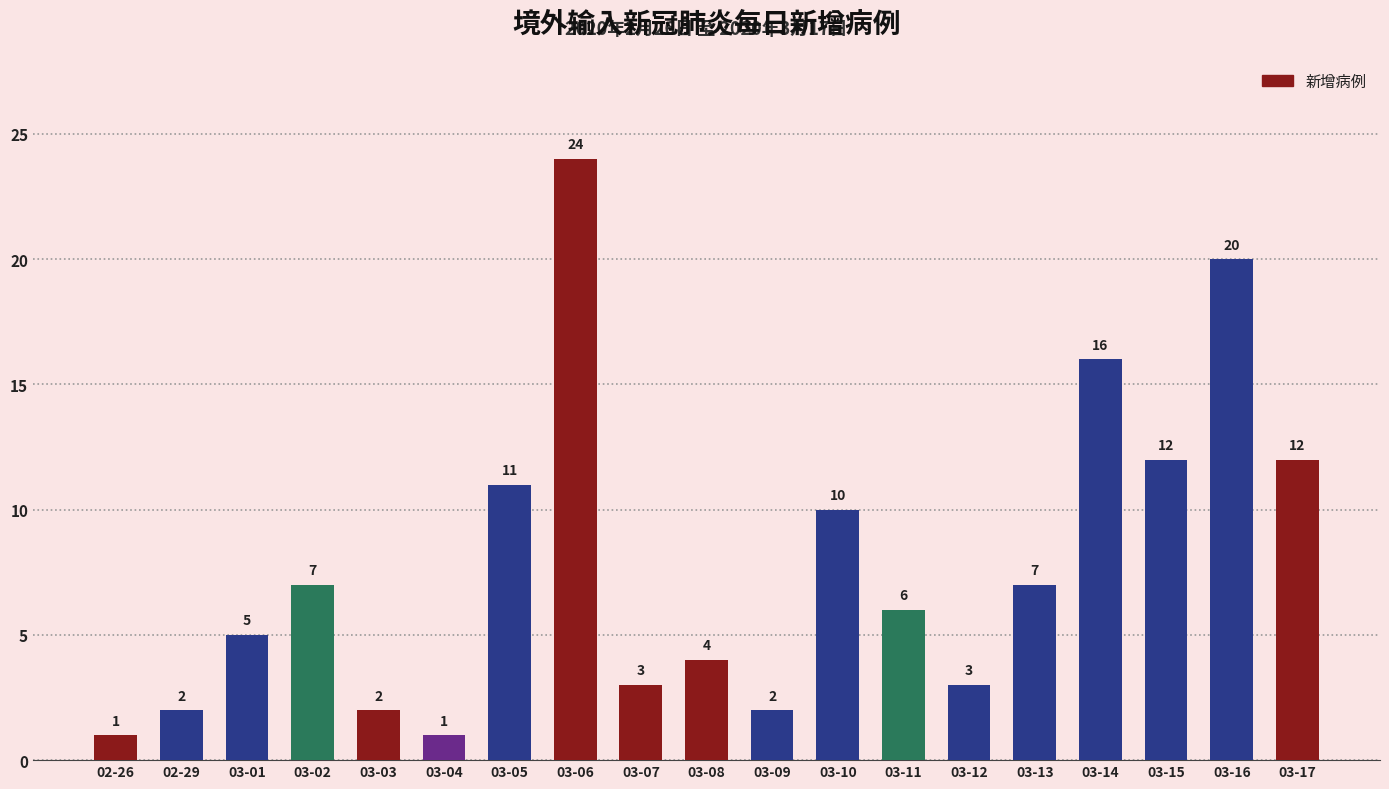

Reading left to right, transcribe all the data shown in this chart.

02-26=1	02-29=2	03-01=5	03-02=7	03-03=2	03-04=1	03-05=11	03-06=24	03-07=3	03-08=4	03-09=2	03-10=10	03-11=6	03-12=3	03-13=7	03-14=16	03-15=12	03-16=20	03-17=12